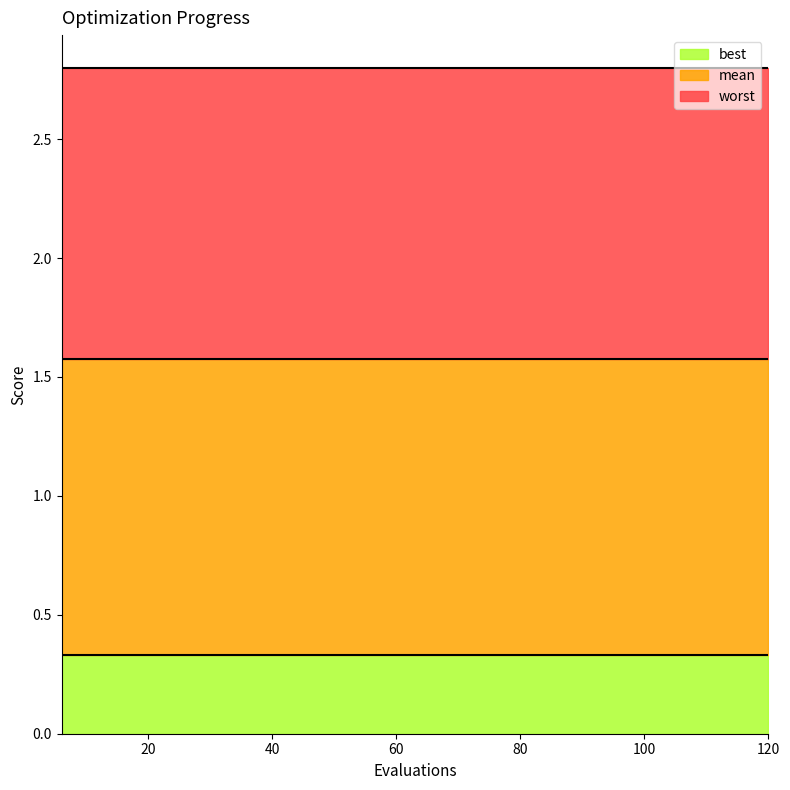

What are all the series names shown in the legend?

best, mean, worst